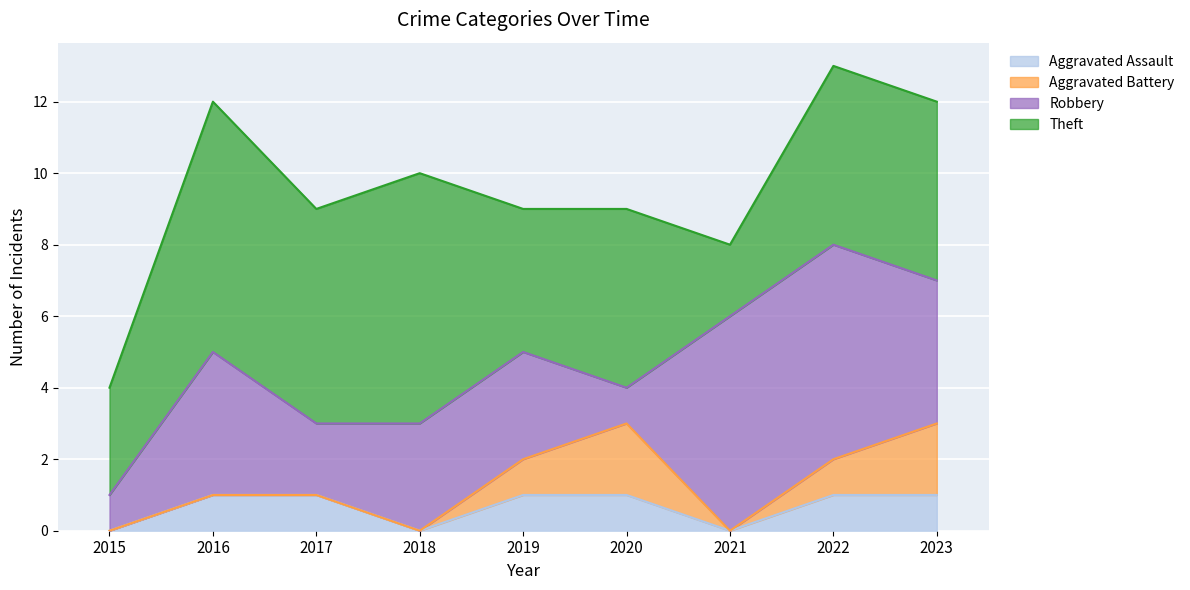

What is the average value of the Aggravated Battery series?

1